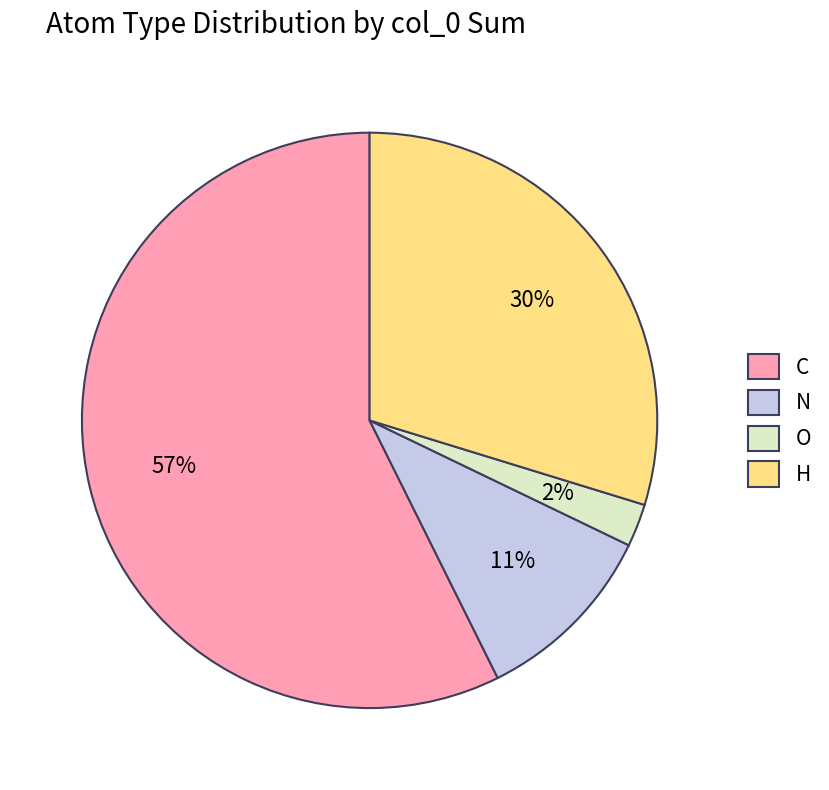

Is the sum of C and H greater than half?

Yes